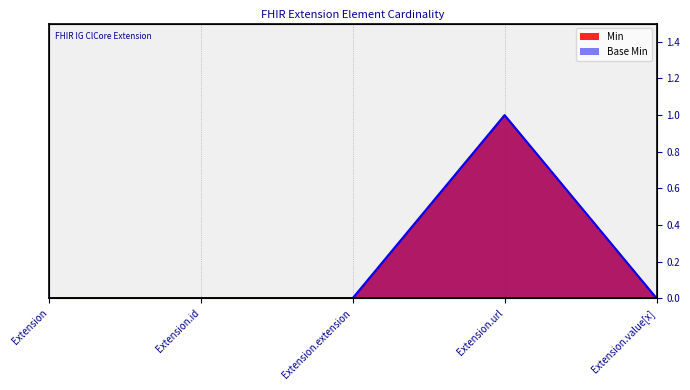

Count the number of categories in the chart.

5